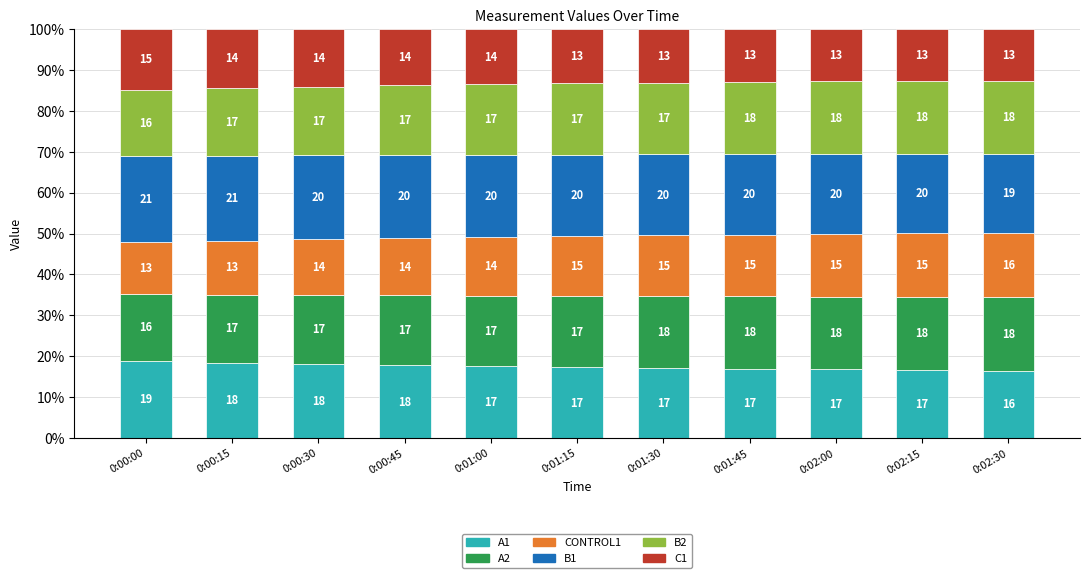

What is the average value of the A1 series?

17.4